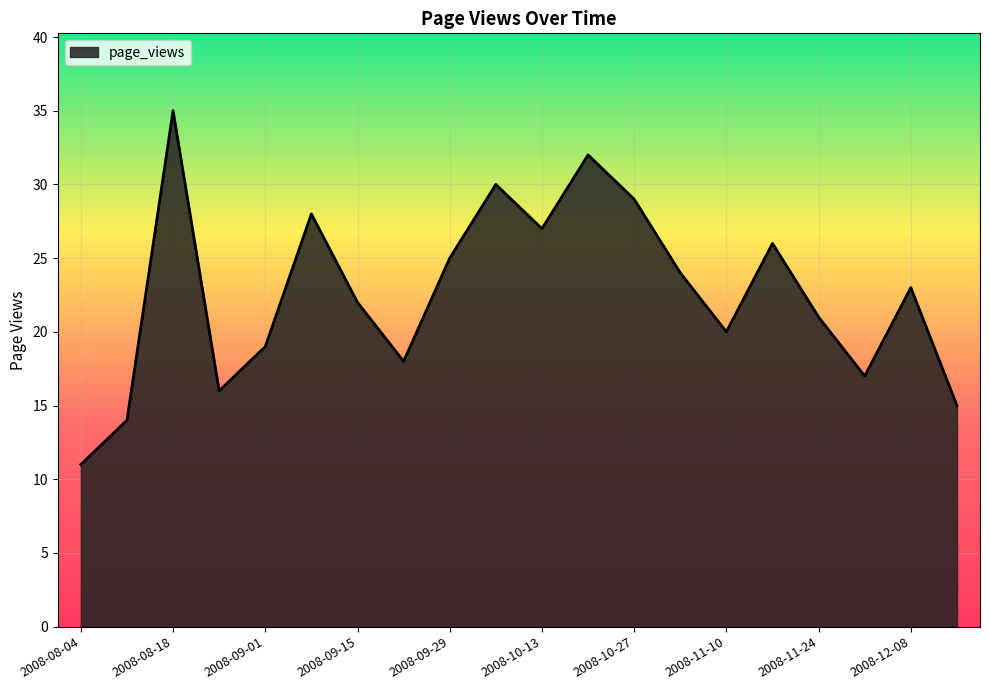

How many values are below 23?

10